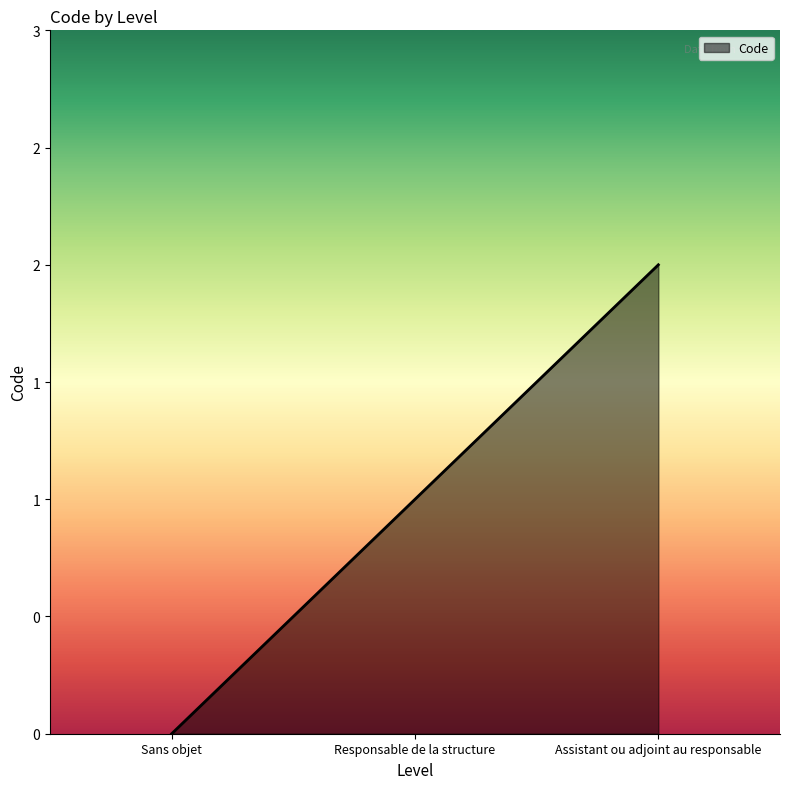

Reading left to right, extract all data points from this chart.

Sans objet=0	Responsable de la structure=1	Assistant ou adjoint au responsable=2